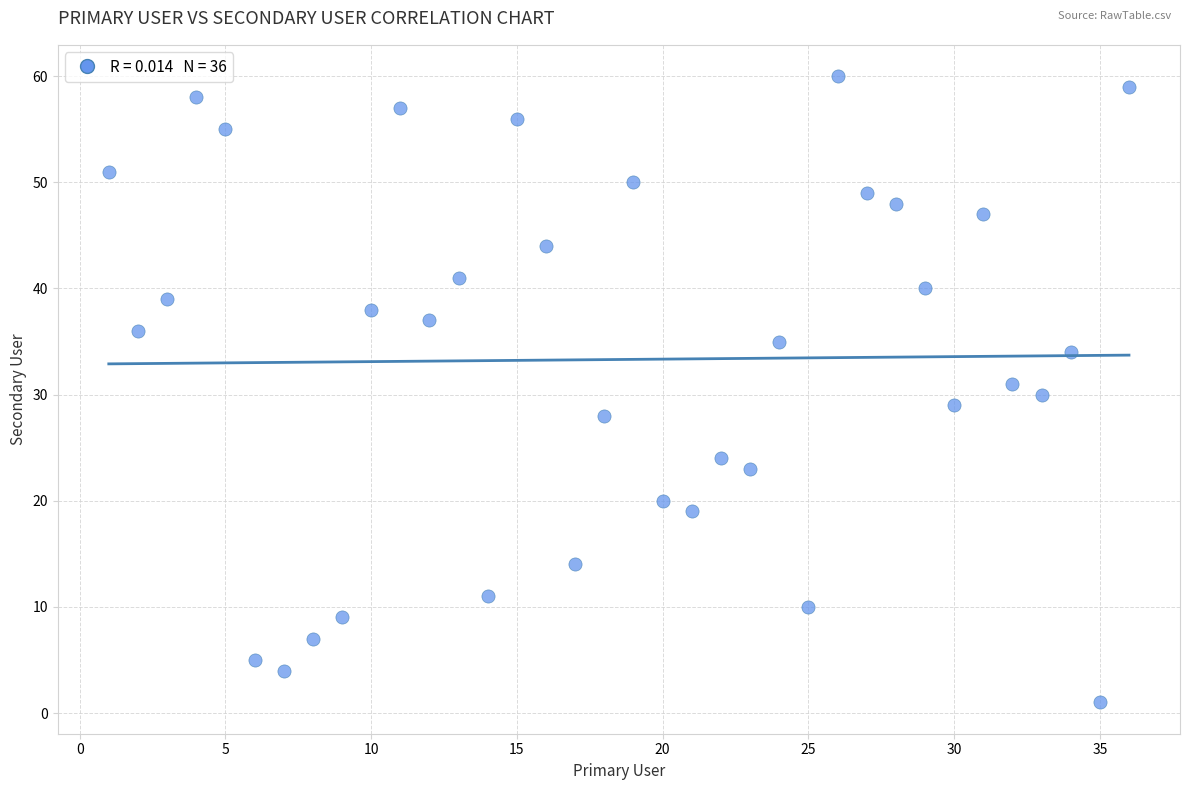

What is the range of Y values (max minus min)?

59